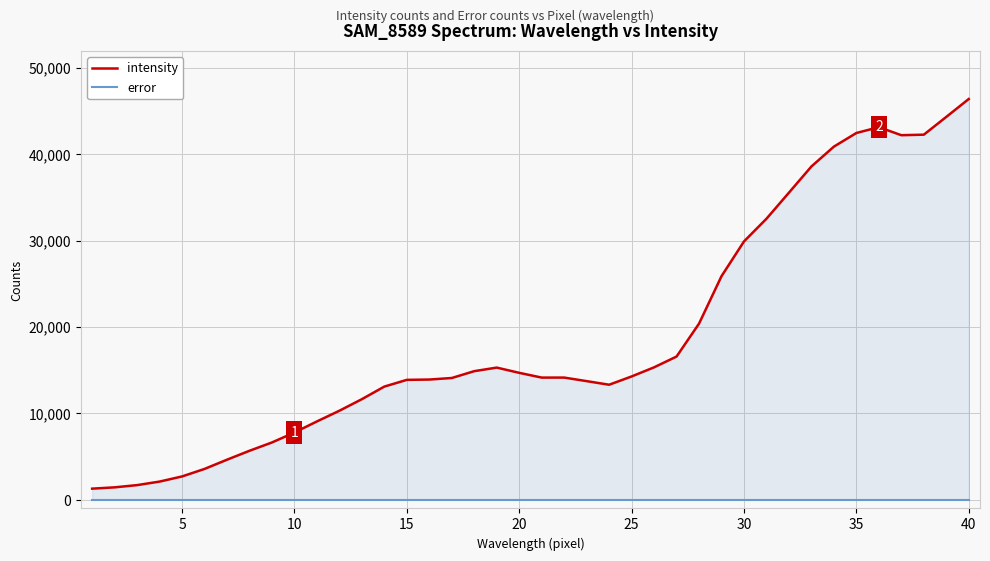

List the series in order of their overall mean, lowest first.

error, intensity